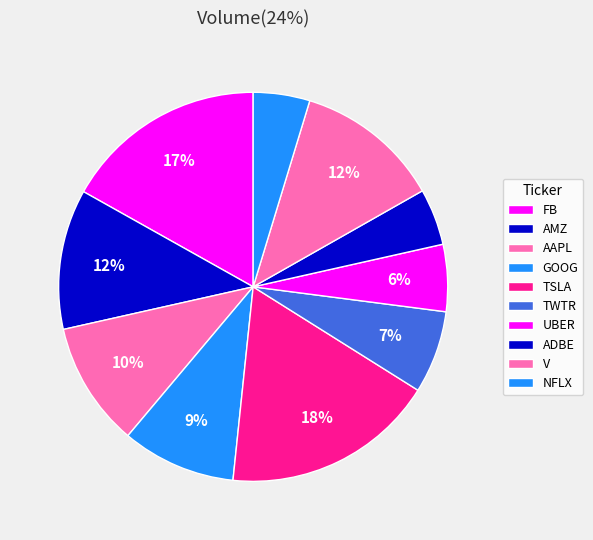

Which slice is the smallest?

ADBE